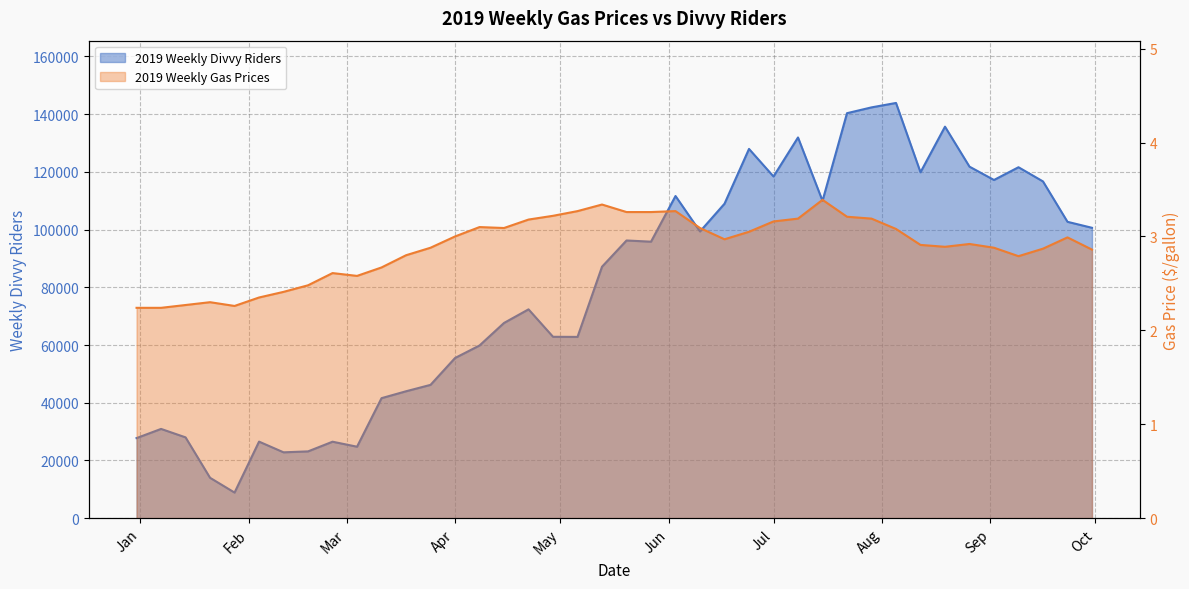

Is it true that 2019 Weekly Divvy Riders equals 237063.0 at 2019-08-19?

False